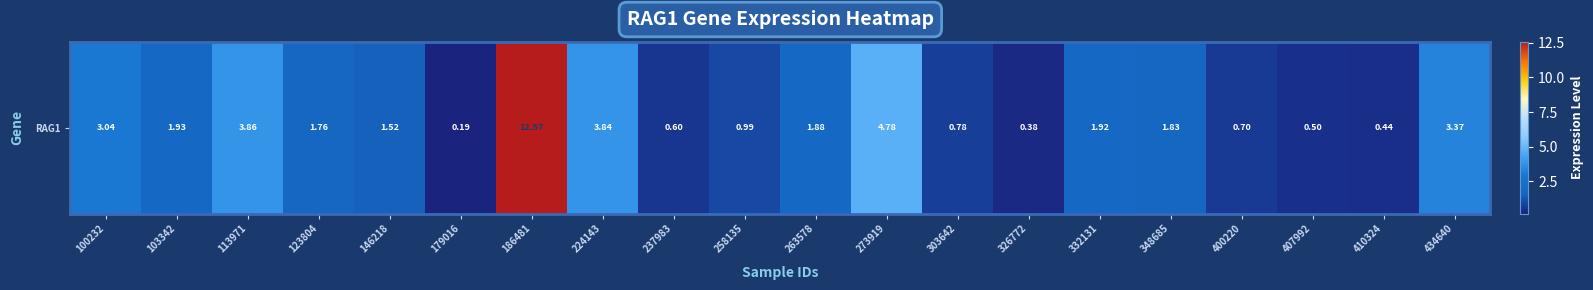

Is it true that the value at 400220 is 1.0?

False